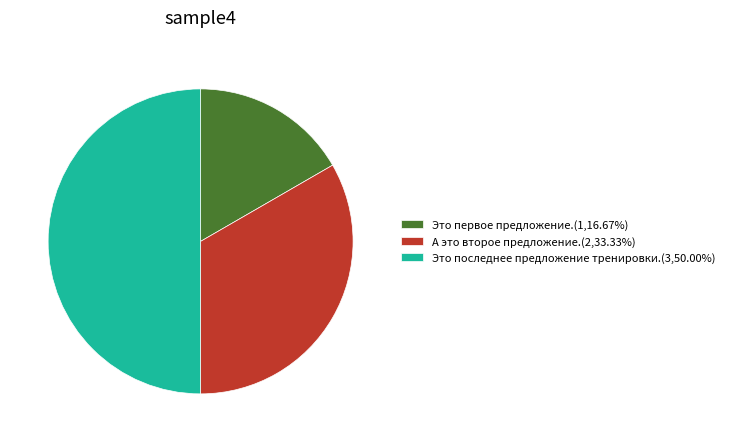

The А это второе предложение. slice represents 33% of the pie. True or false?

True